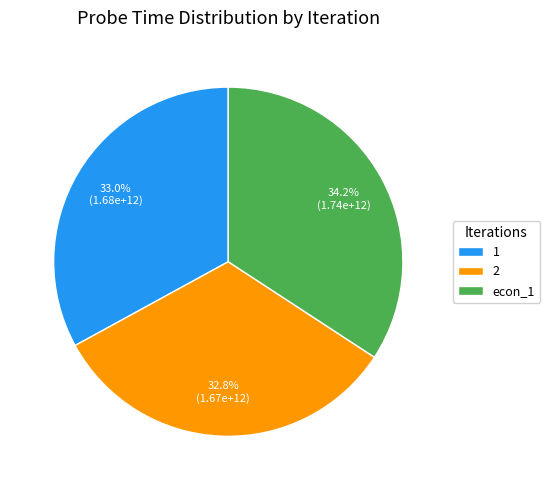

To the nearest percent, what is the difference between the largest and smallest slice percentages?

1%